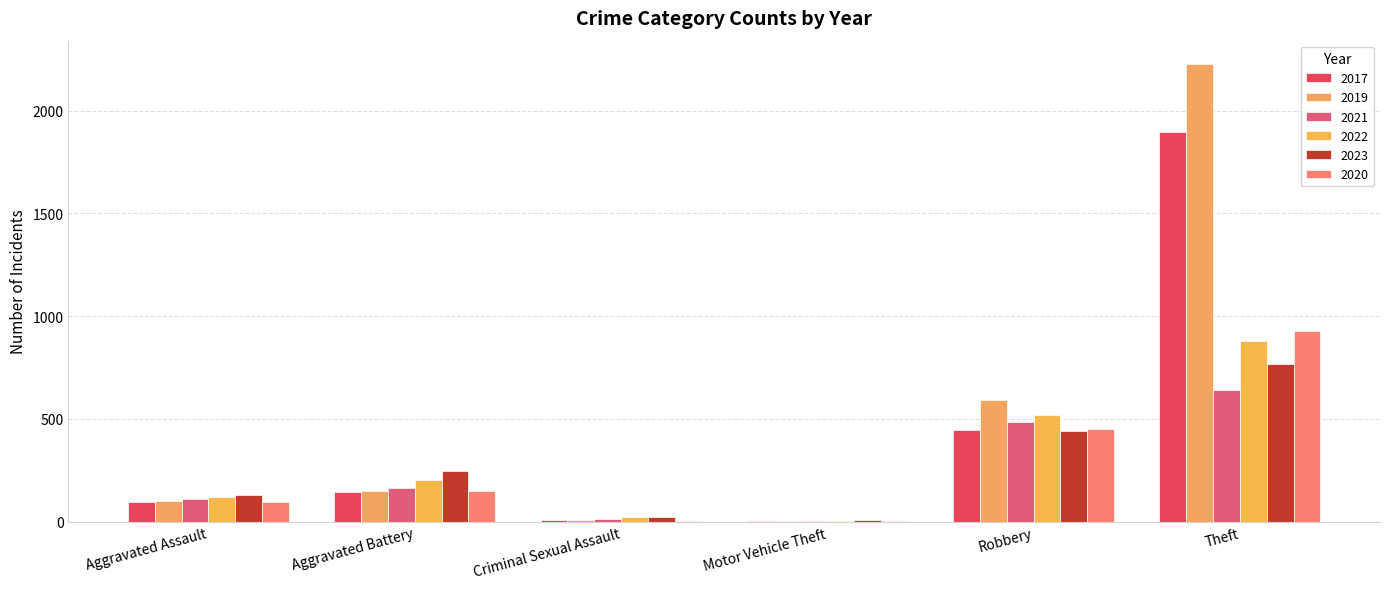

What are all the series names shown in the legend?

2017, 2019, 2021, 2022, 2023, 2020